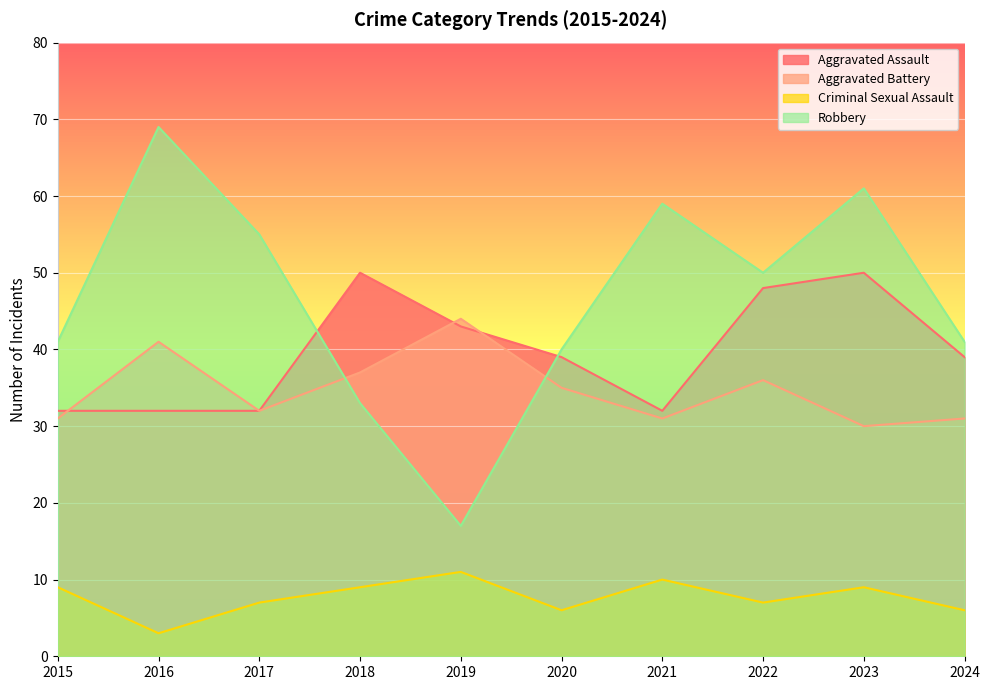

Where is Aggravated Assault nearest to the value 41?

2019